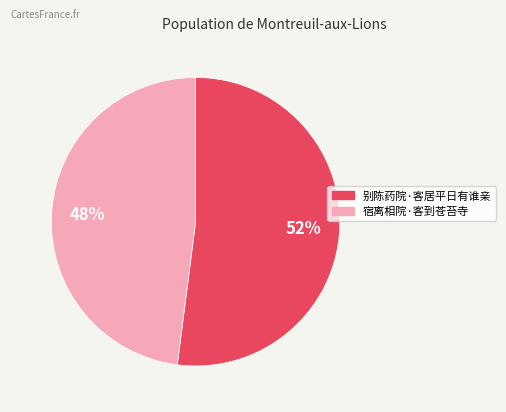

The 宿离相院·客到苍苔寺 slice represents 59% of the pie. True or false?

False